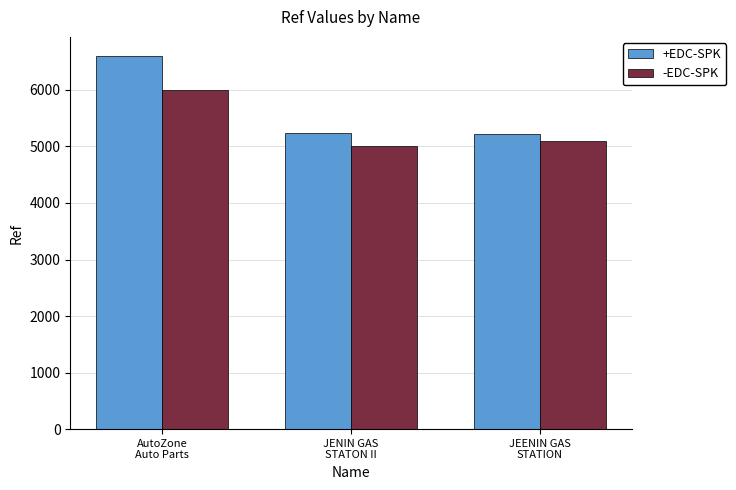

The +EDC-SPK series shows 5229 at JEENIN GAS
STATION. True or false?

True